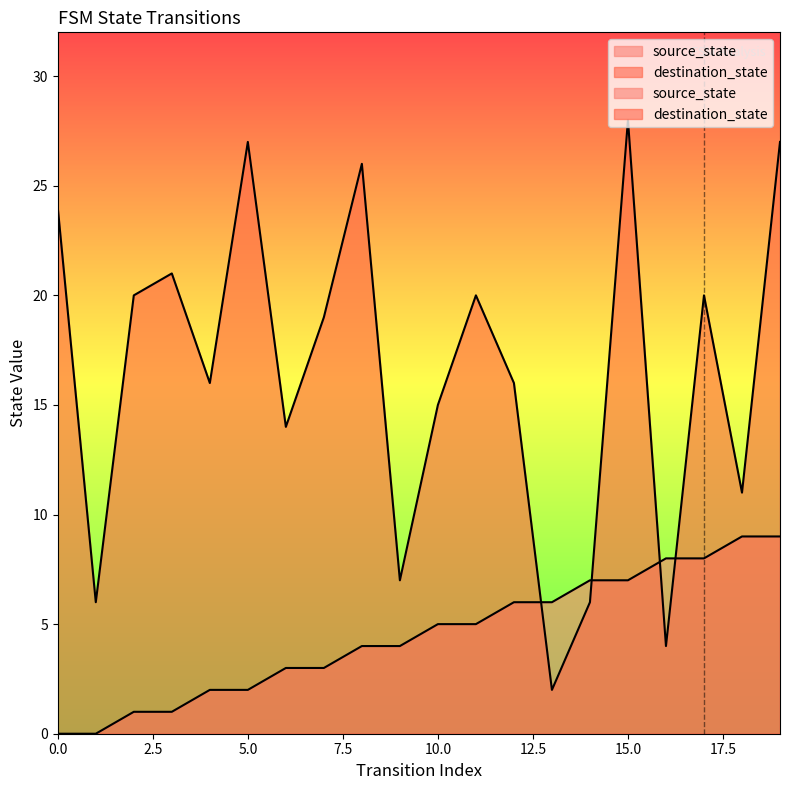

At which label does source_state first exceed 5?

12